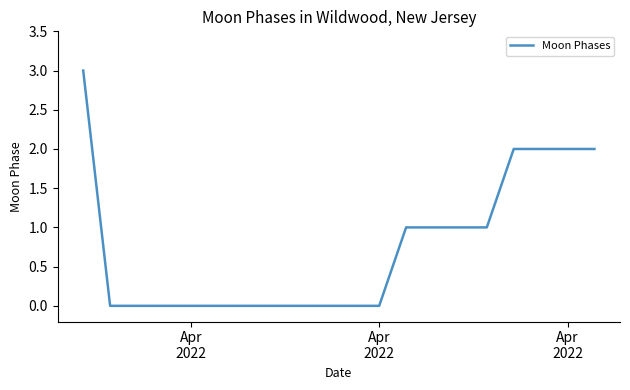

Does the chart have visible grid lines?

No